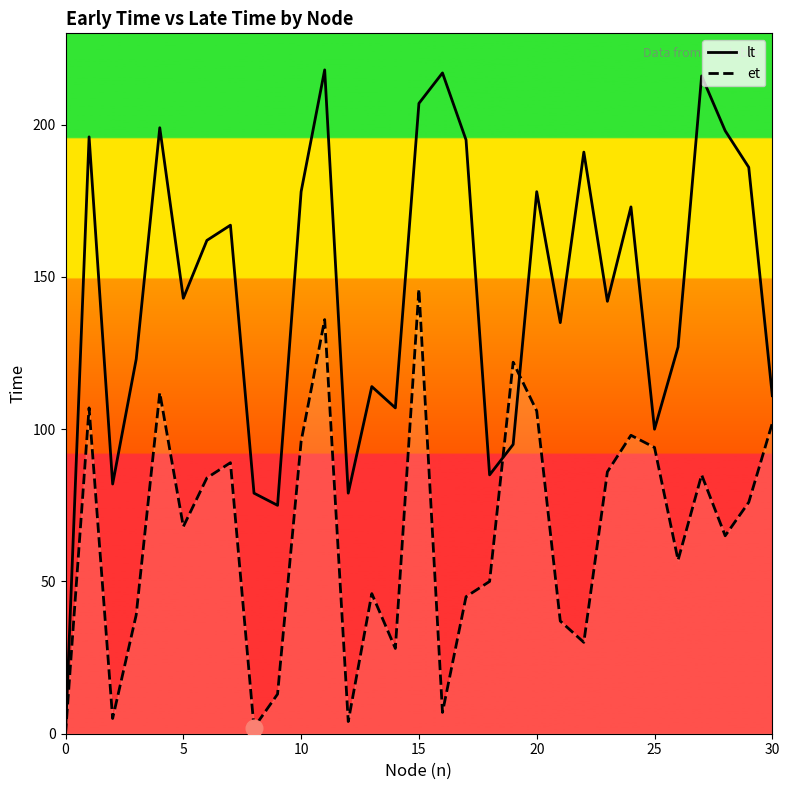

Rank the series by their maximum value, from highest to lowest.

lt, et